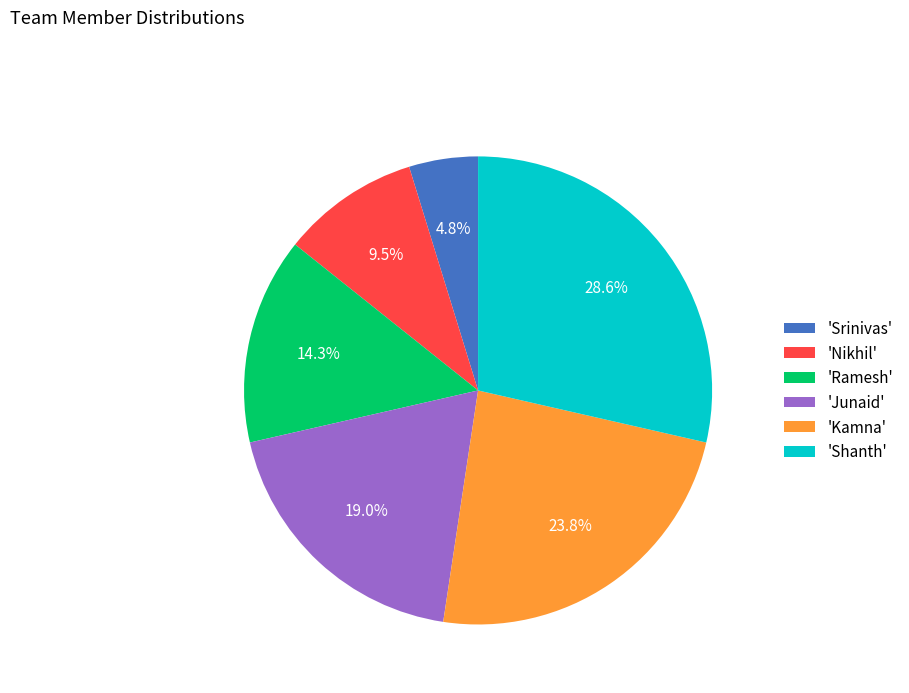

Which category has the biggest portion of the pie?

'Shanth'